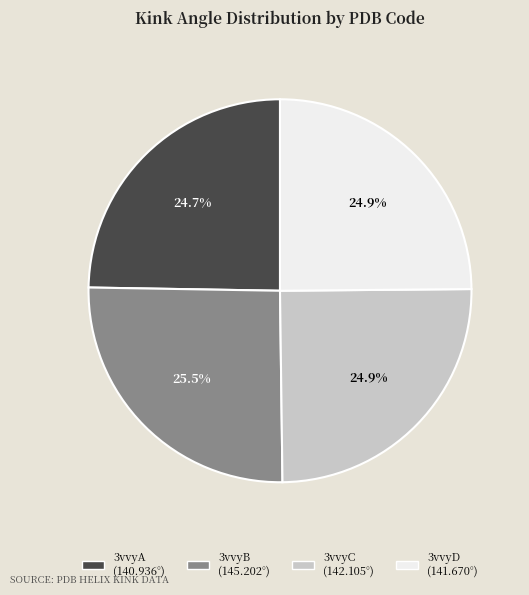

Approximately how many times larger is the value at 3vvyC compared to 3vvyD?

1.0